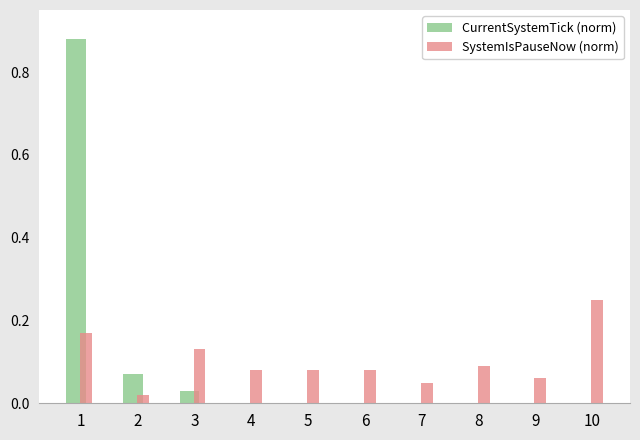

Which category has the highest value across all series?

1